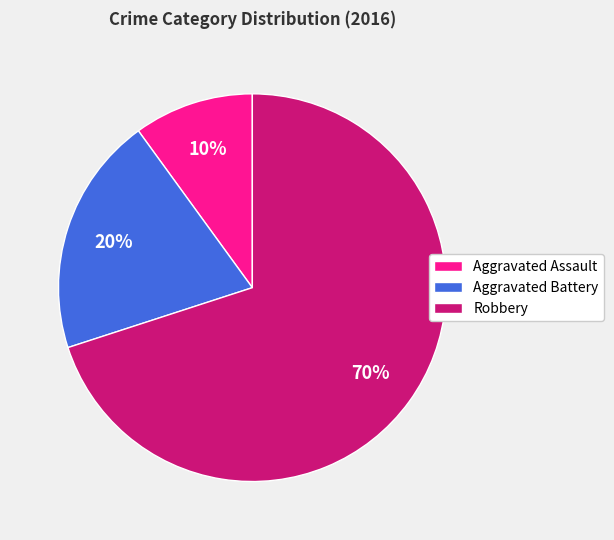

Which category has the biggest portion of the pie?

Robbery